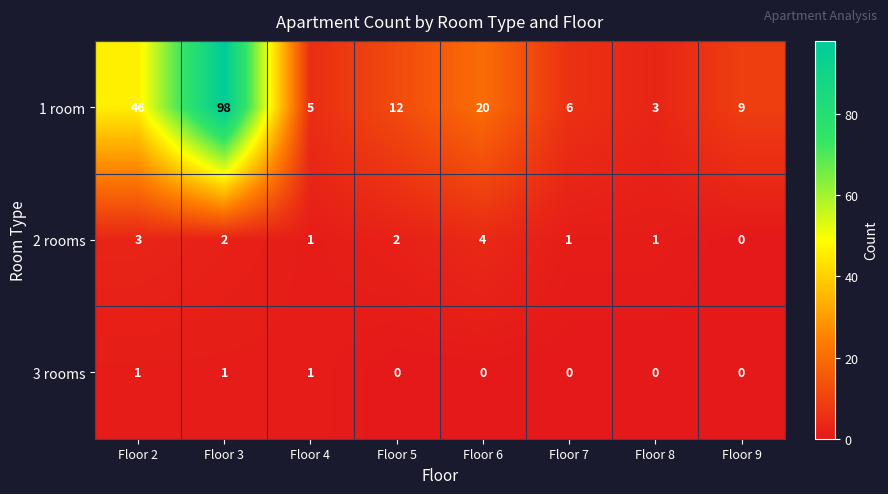

The value of 3 rooms at Floor 9 is 0. True or false?

True